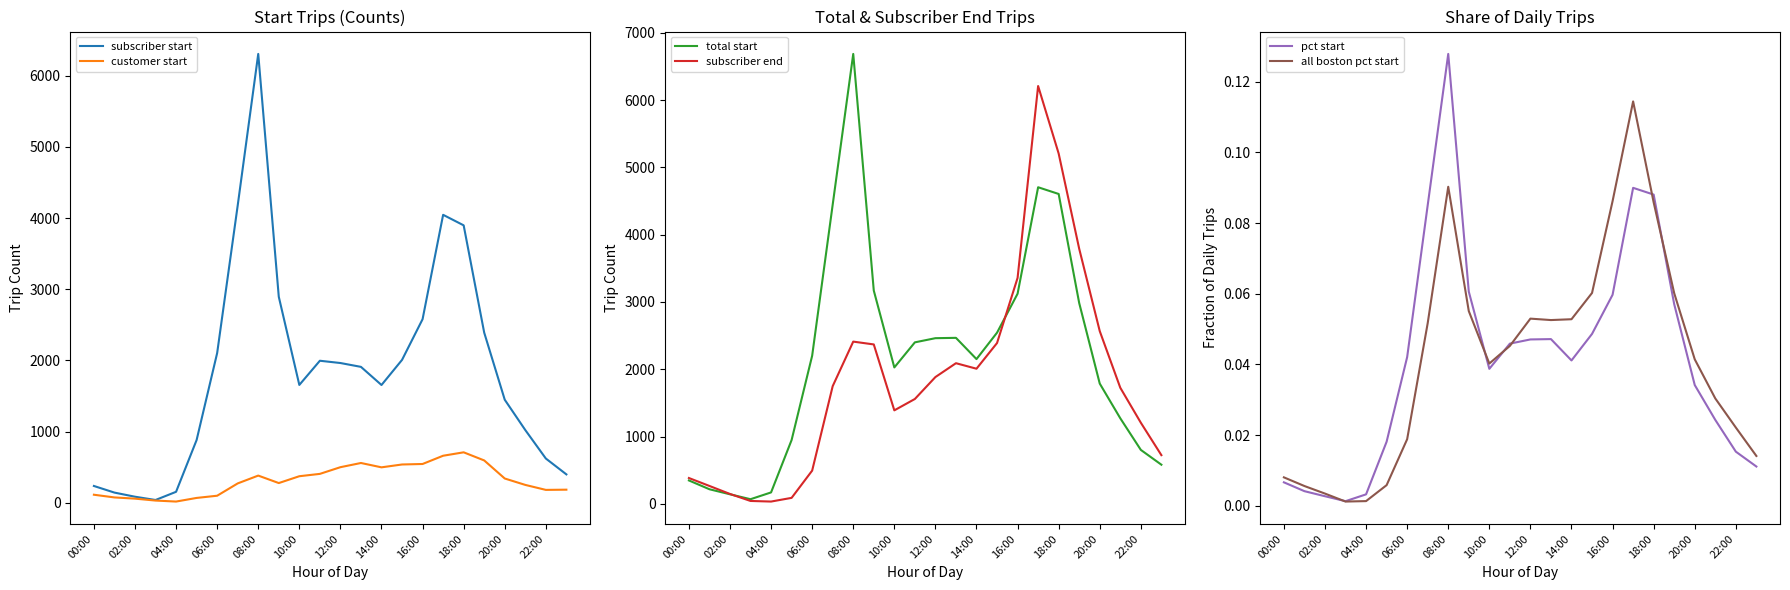

What position from the left is 13?

14